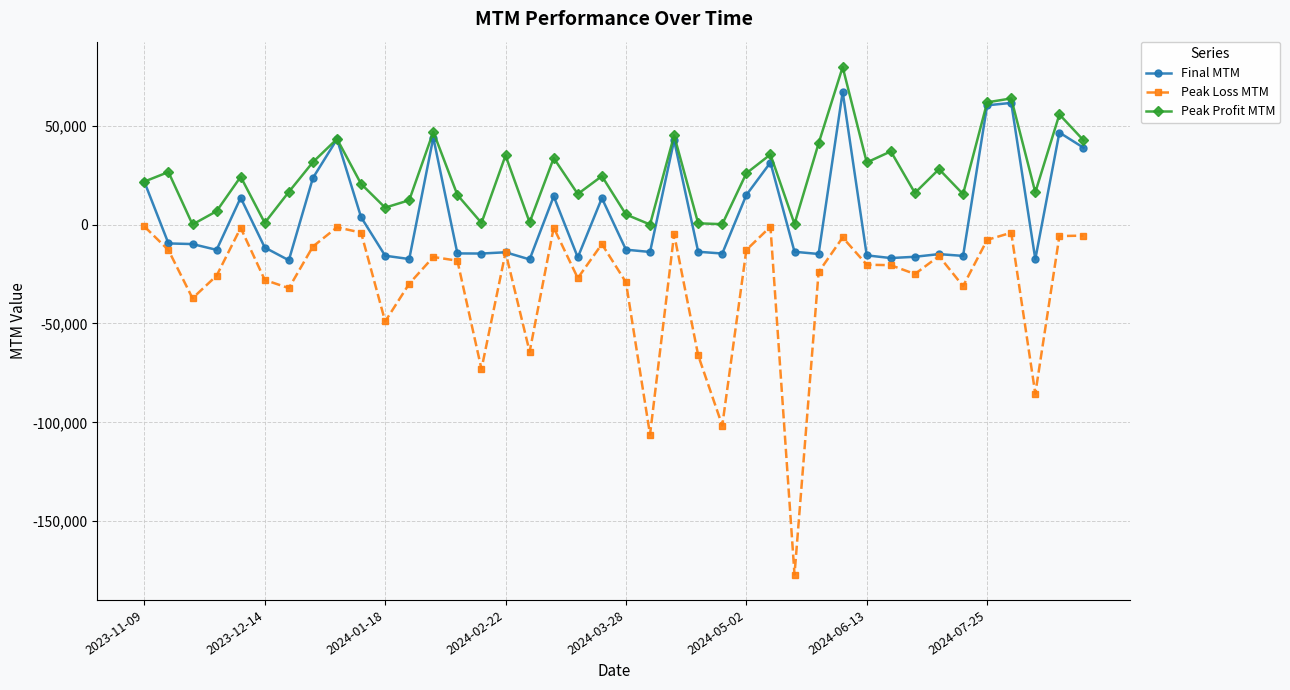

What is the value of the Peak Loss MTM point at the 28th from the left?

-176954.8